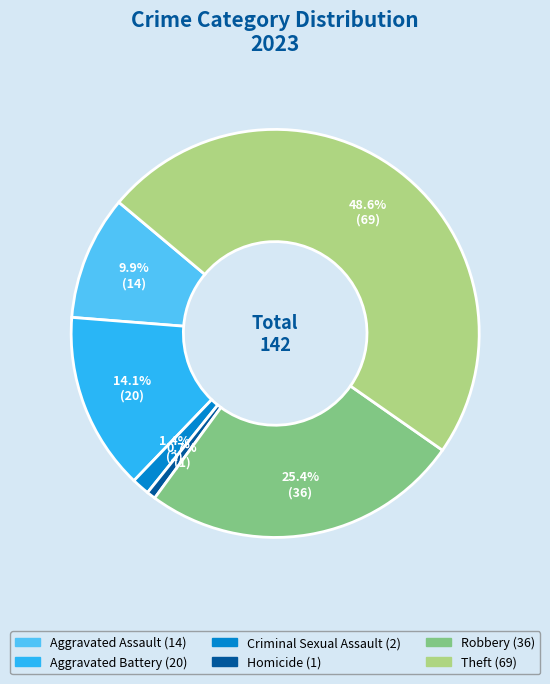

What is the largest slice in the pie chart?

Theft